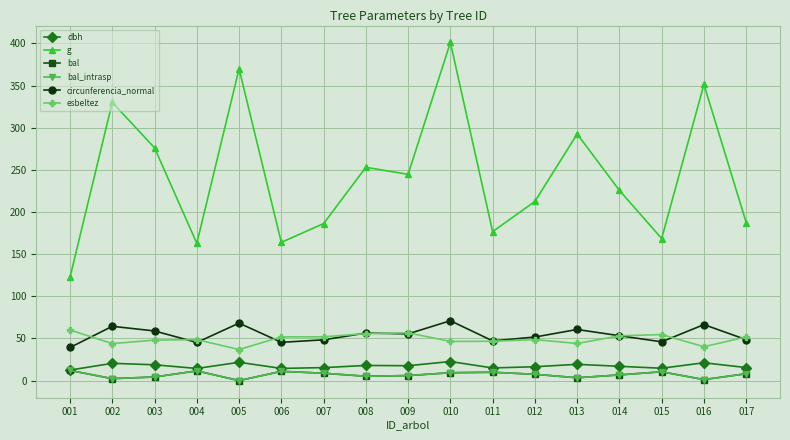

Which category has the lowest value across all series?

005